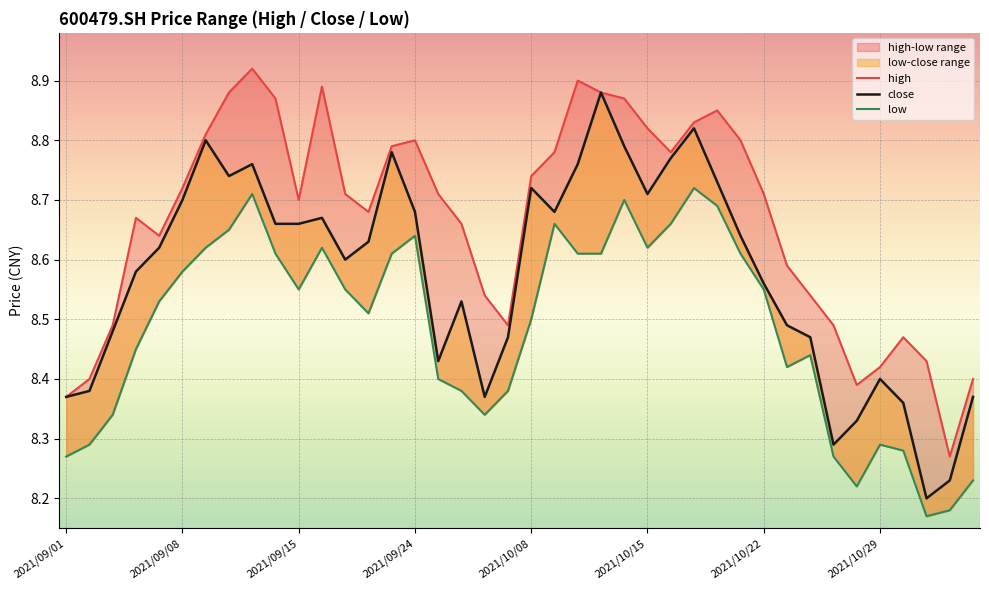

What is the average value of the close series?

8.6